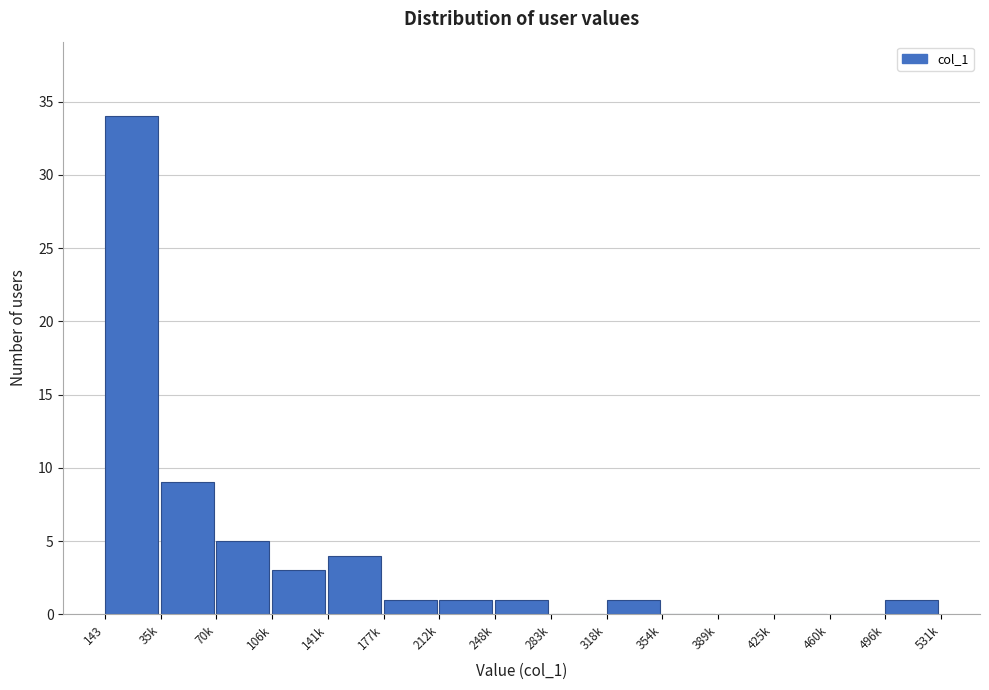

Reading right to left, what are all the values shown in this chart?

496k=1	460k=0	425k=0	389k=0	354k=0	318k=1	283k=0	248k=1	212k=1	177k=1	141k=4	106k=3	70k=5	35k=9	143=34